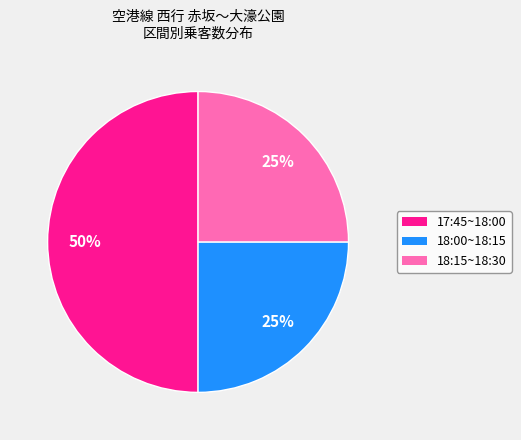

To the nearest percent, what is the difference between the largest and smallest slice percentages?

25%